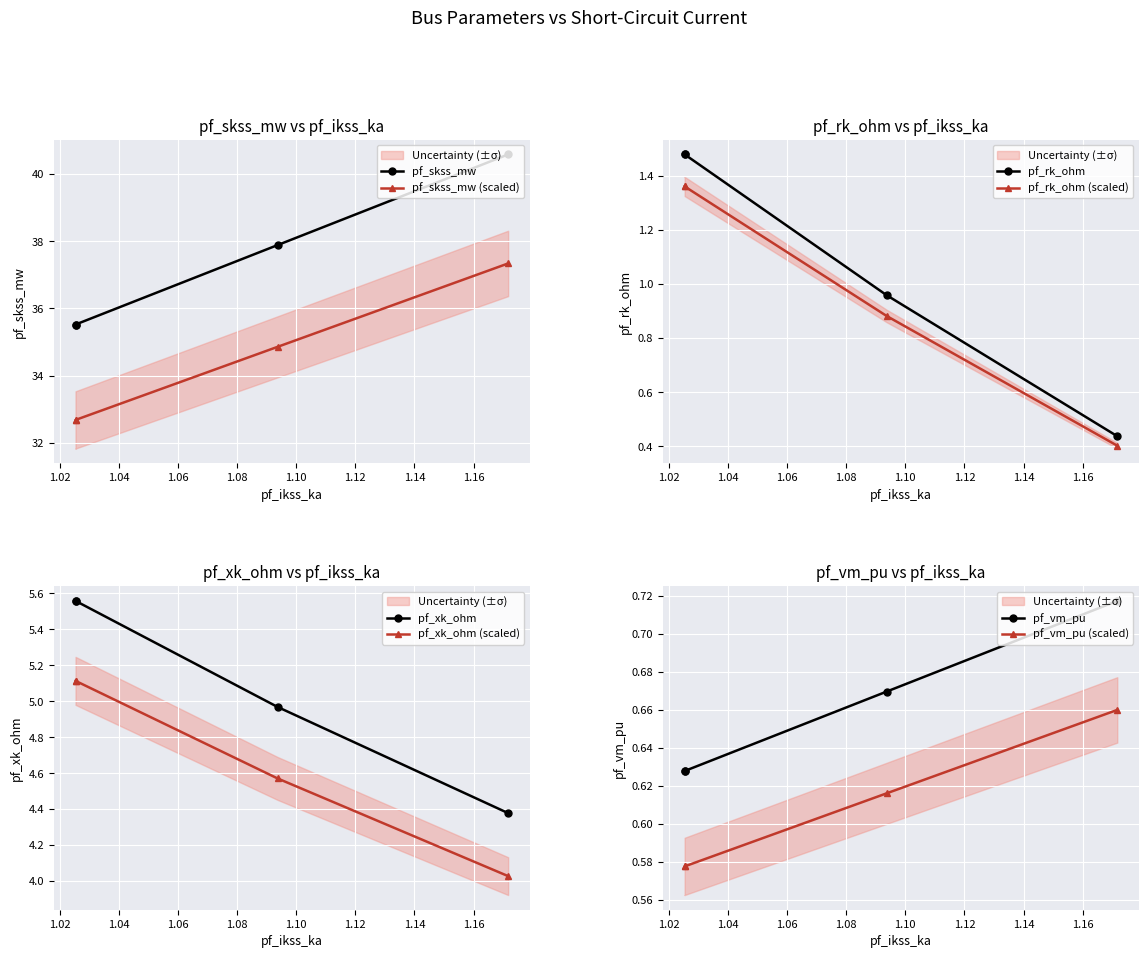

How many values in the pf_rk_ohm series are below 1?

2